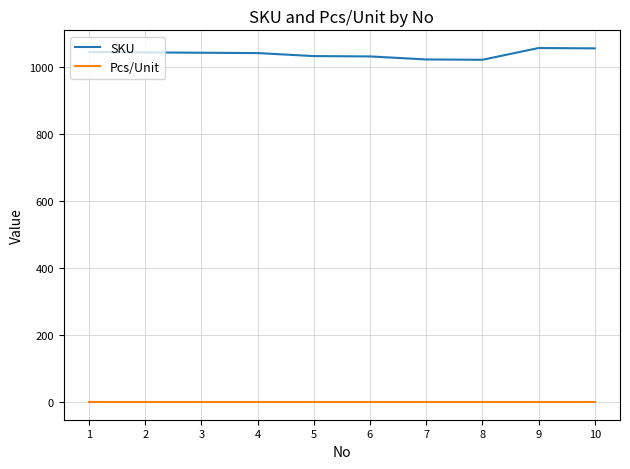

List the series in order of their peak value, lowest first.

Pcs/Unit, SKU